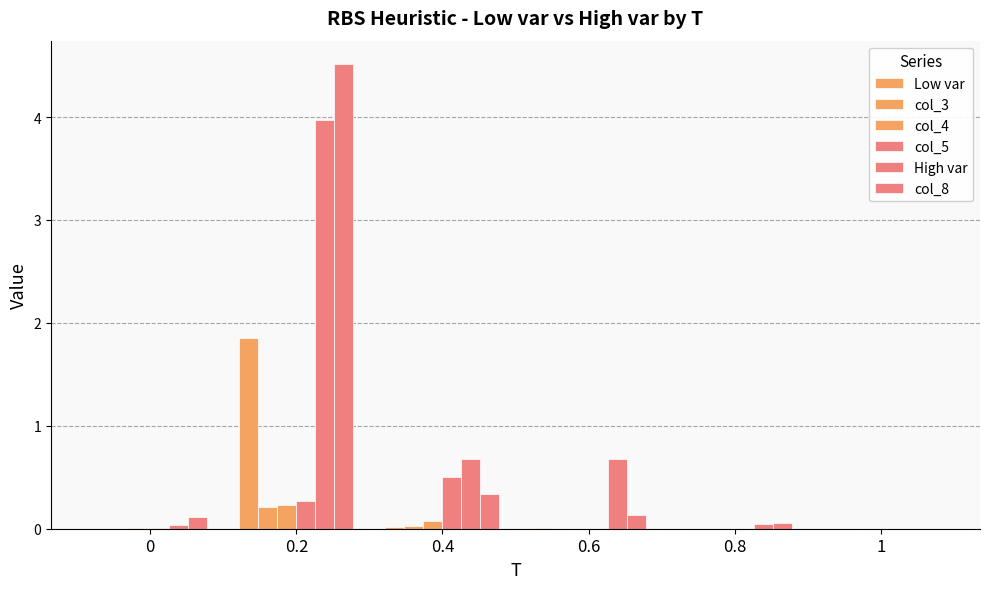

Count the number of categories in the chart.

6